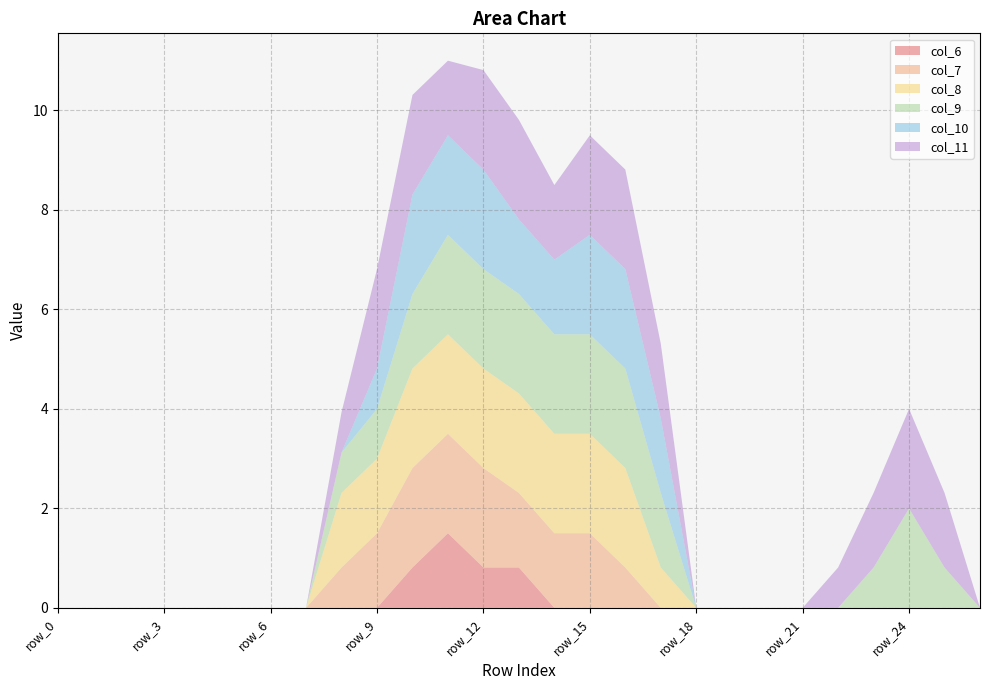

Reading right to left, list all the values displayed in this chart.

col_6: 0.0	0.0	0.0	0.0	0.0	0.0	0.0	0.0	0.0	0.0	0.0	0.0	0.0	0.8	0.8	1.5	0.8	0.0	0.0	0.0	0.0	0.0	0.0	0.0	0.0	0.0	0.0
col_7: 0.0	0.0	0.0	0.0	0.0	0.0	0.0	0.0	0.0	0.0	0.8	1.5	1.5	1.5	2.0	2.0	2.0	1.5	0.8	0.0	0.0	0.0	0.0	0.0	0.0	0.0	0.0
col_8: 0.0	0.0	0.0	0.0	0.0	0.0	0.0	0.0	0.0	0.8	2.0	2.0	2.0	2.0	2.0	2.0	2.0	1.5	1.5	0.0	0.0	0.0	0.0	0.0	0.0	0.0	0.0
col_9: 0.0	0.8	2.0	0.8	0.0	0.0	0.0	0.0	0.0	1.5	2.0	2.0	2.0	2.0	2.0	2.0	1.5	1.0	0.8	0.0	0.0	0.0	0.0	0.0	0.0	0.0	0.0
col_10: 0.0	0.0	0.0	0.0	0.0	0.0	0.0	0.0	0.0	1.5	2.0	2.0	1.5	1.5	2.0	2.0	2.0	0.8	0.0	0.0	0.0	0.0	0.0	0.0	0.0	0.0	0.0
col_11: 0.0	1.5	2.0	1.5	0.8	0.0	0.0	0.0	0.0	1.5	2.0	2.0	1.5	2.0	2.0	1.5	2.0	2.0	0.8	0.0	0.0	0.0	0.0	0.0	0.0	0.0	0.0